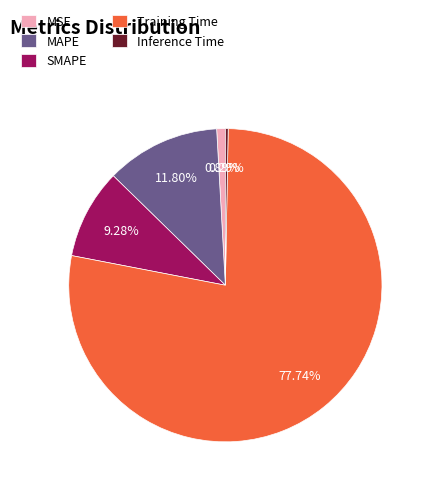

Rank the categories by value from highest to lowest.

Training Time, MAPE, SMAPE, MSE, Inference Time